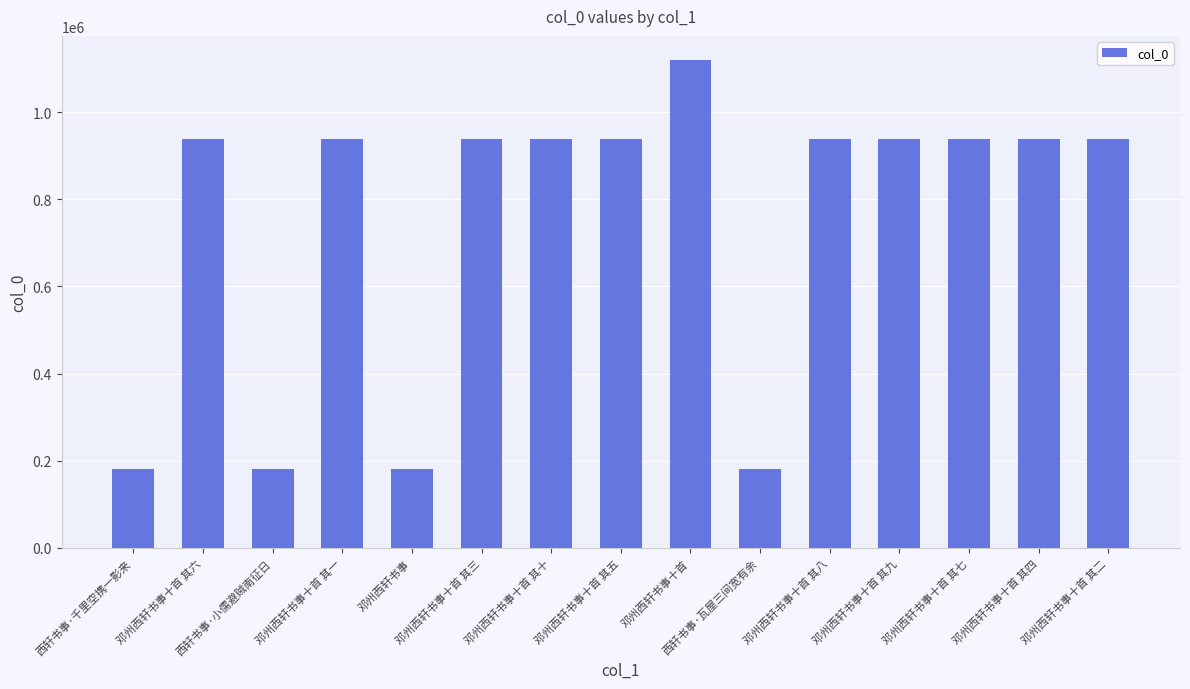

What is the greatest value displayed?

1118900